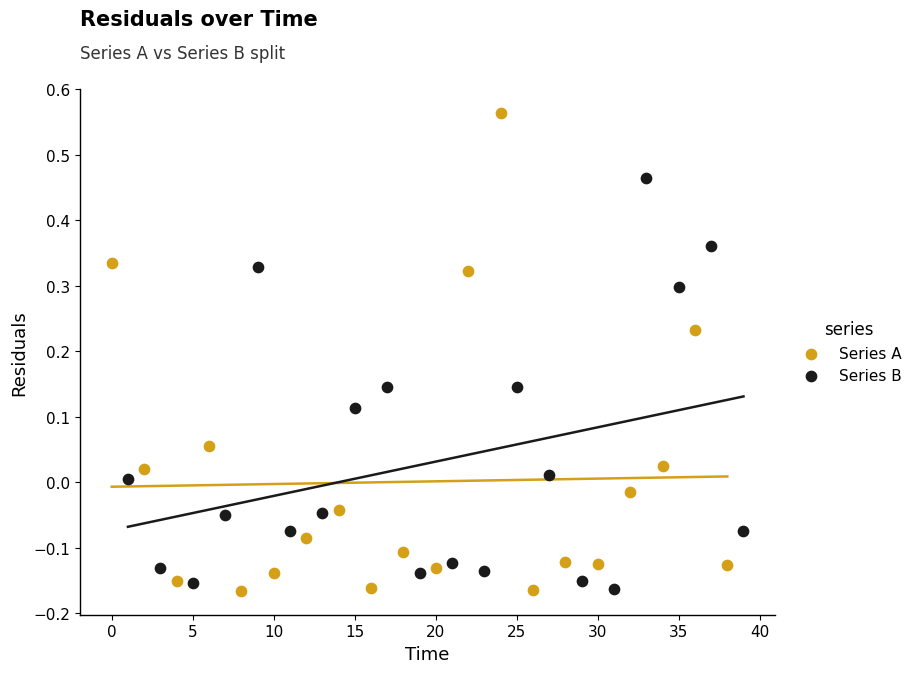

Which series has the widest spread of Y values?

Series A